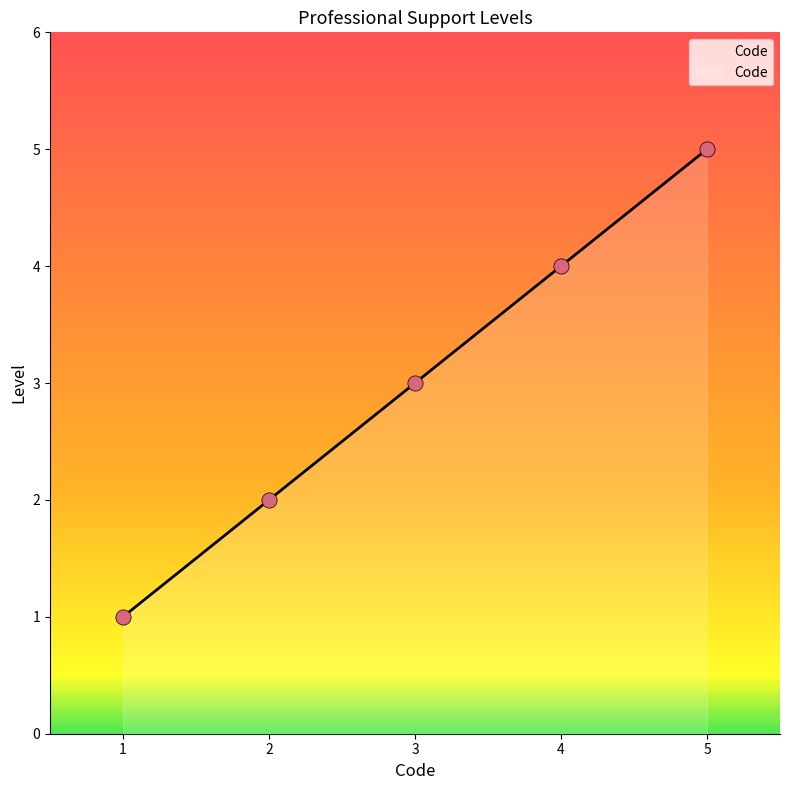

What is the ratio of the value at 3 to the value at 5?

0.6